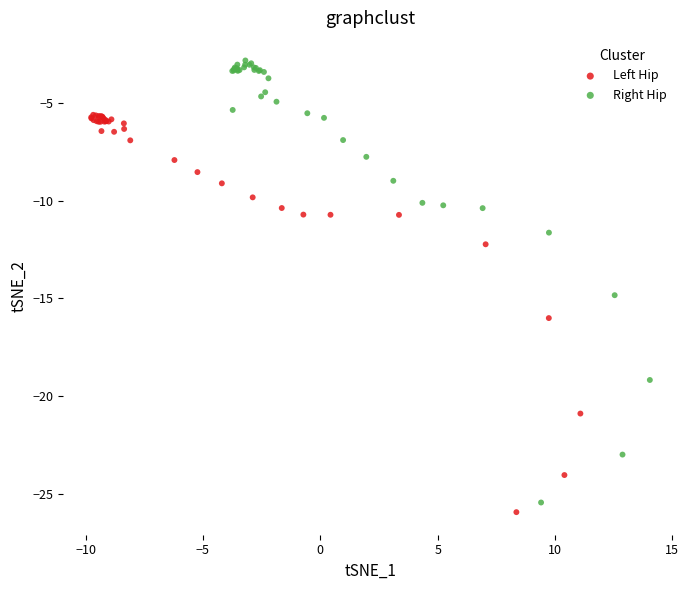

Which series contains the highest Y value?

Right Hip